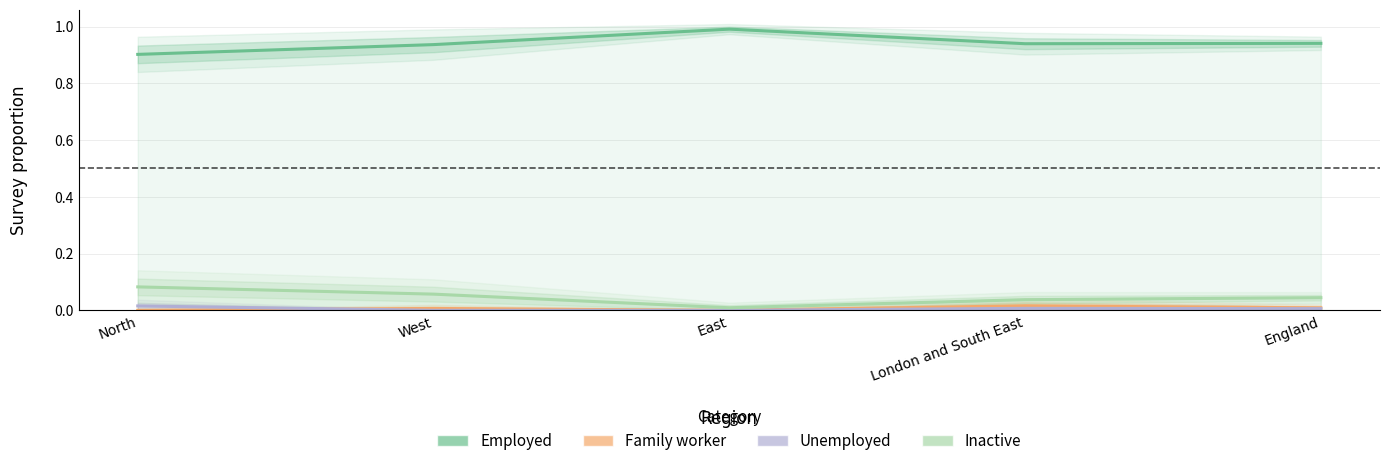

Which category has the lowest value in the Family worker series?

North